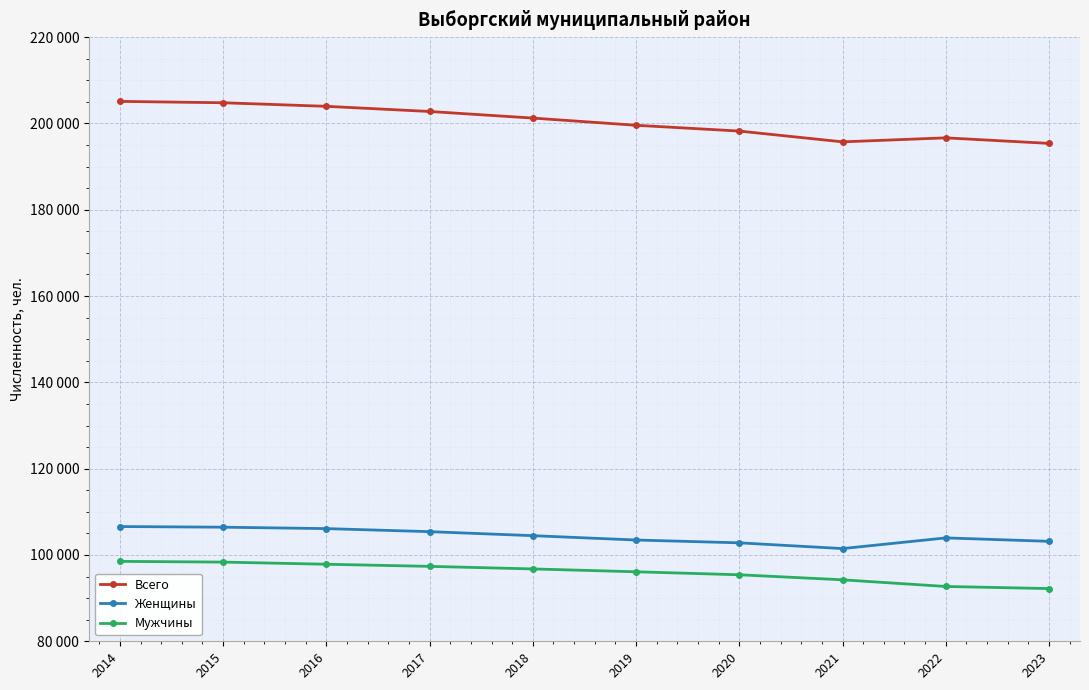

At which label does Мужчины reach its peak?

2014